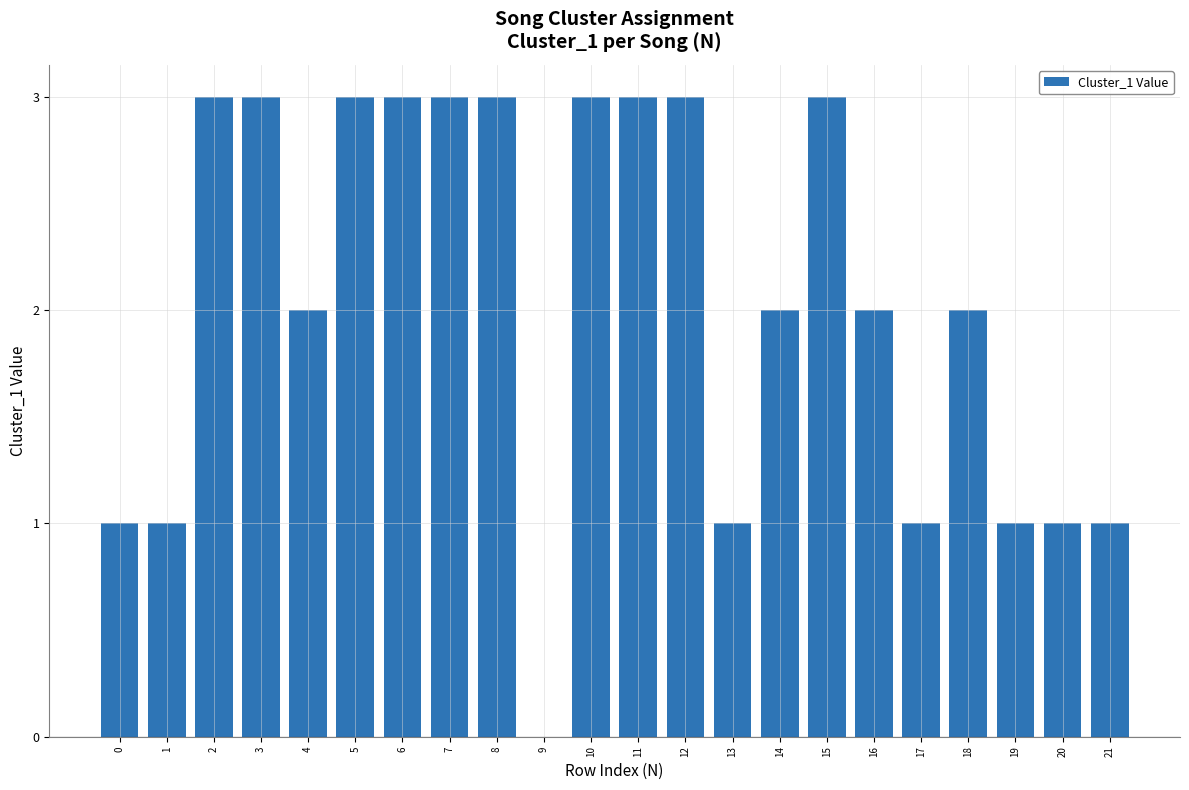

Approximately how many times larger is the value at 11 compared to 15?

1.0